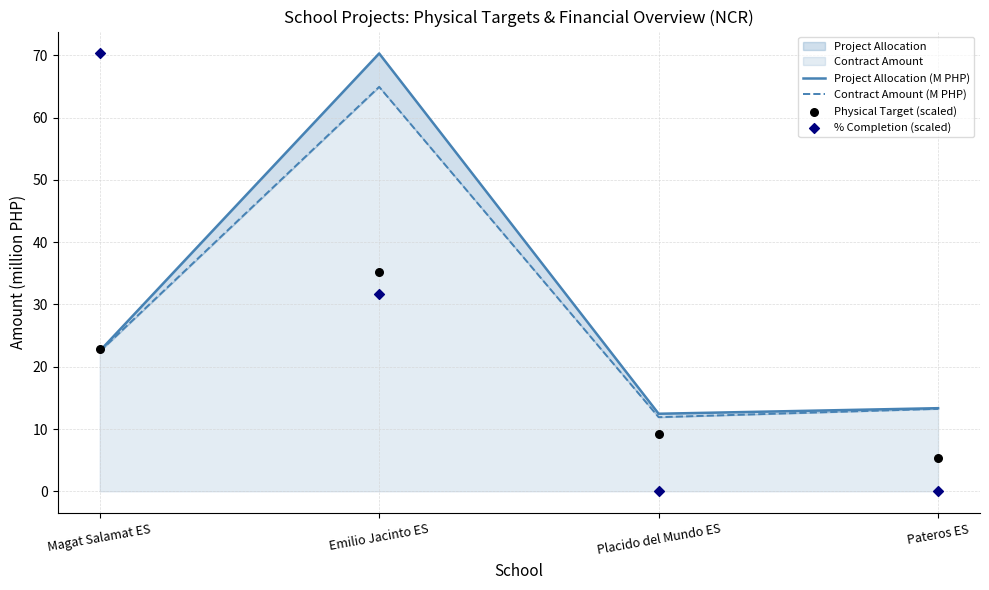

What are all the series names shown in the legend?

Project Allocation (M PHP), Contract Amount (M PHP), Physical Target (scaled), % Completion (scaled)